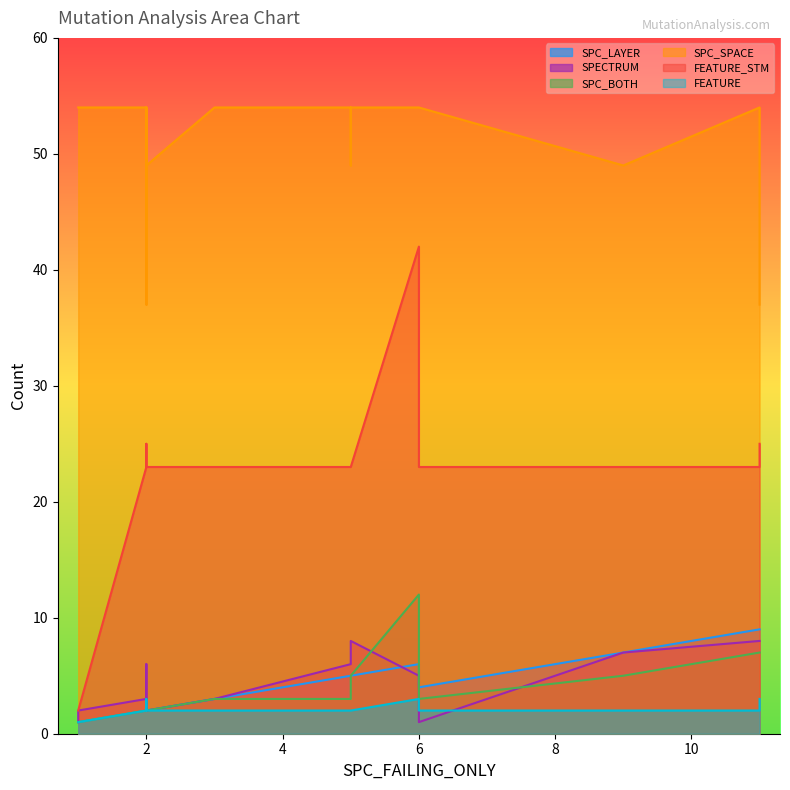

The SPC_LAYER series shows 1 at CreditWorthiness.Account.AOIS_1. True or false?

False